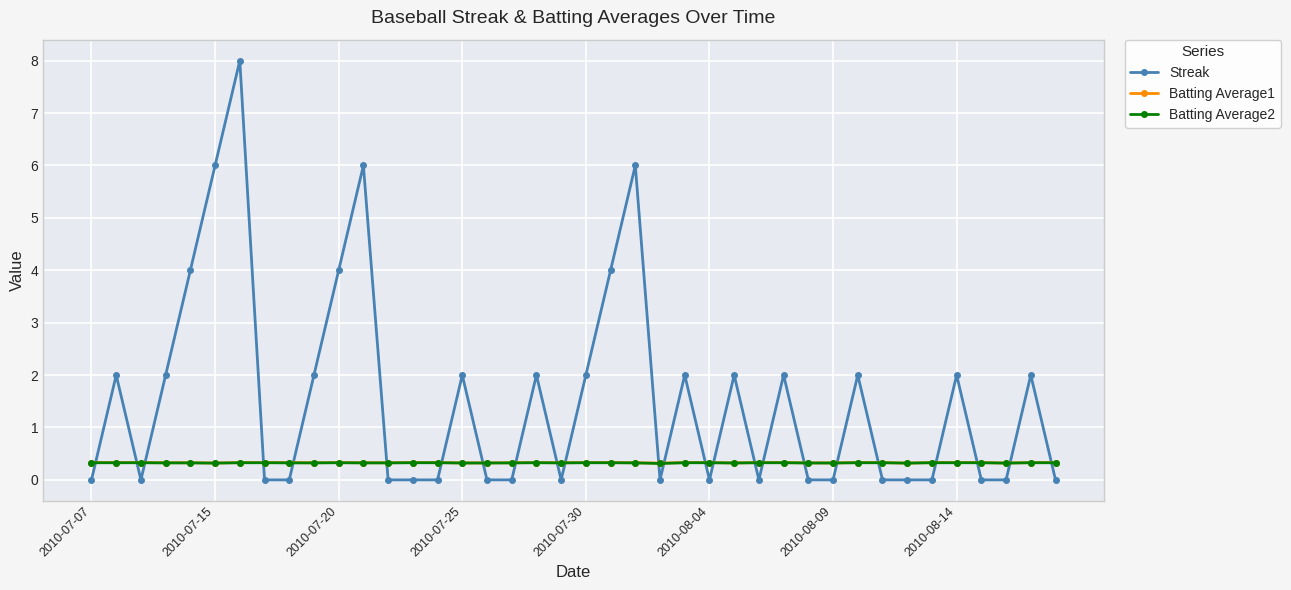

Which series has the widest spread of values?

Streak